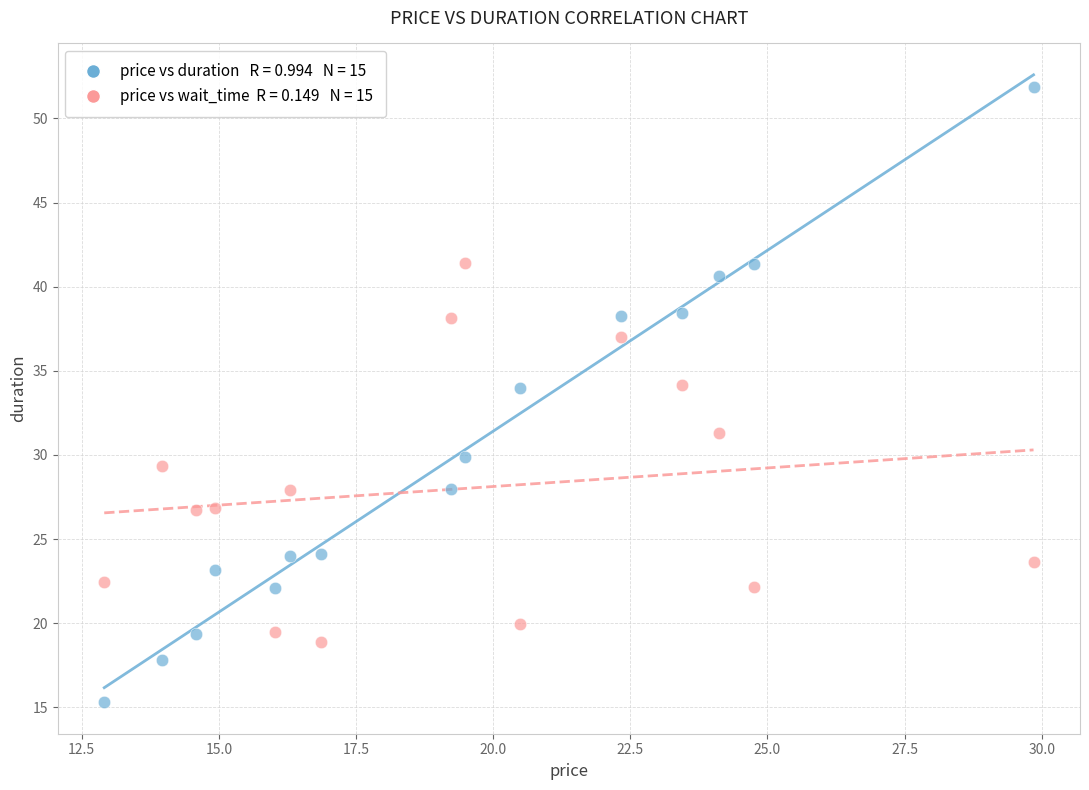

Across all data points, what is the range of X values (max minus min)?

16.9